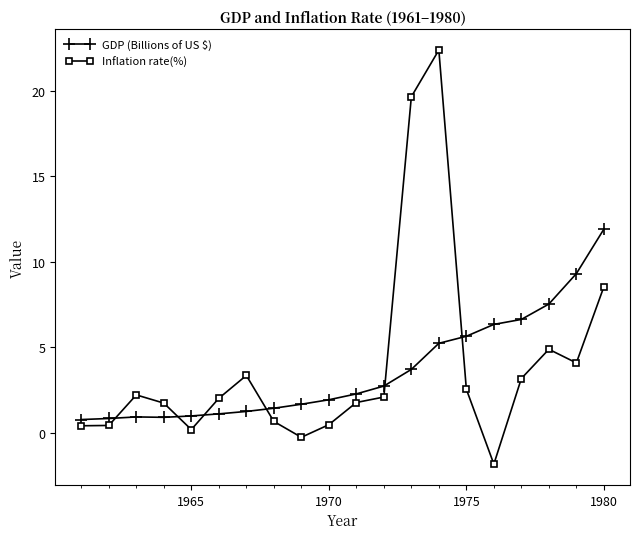

What is the lowest value of the Inflation rate(%) series?

-1.8